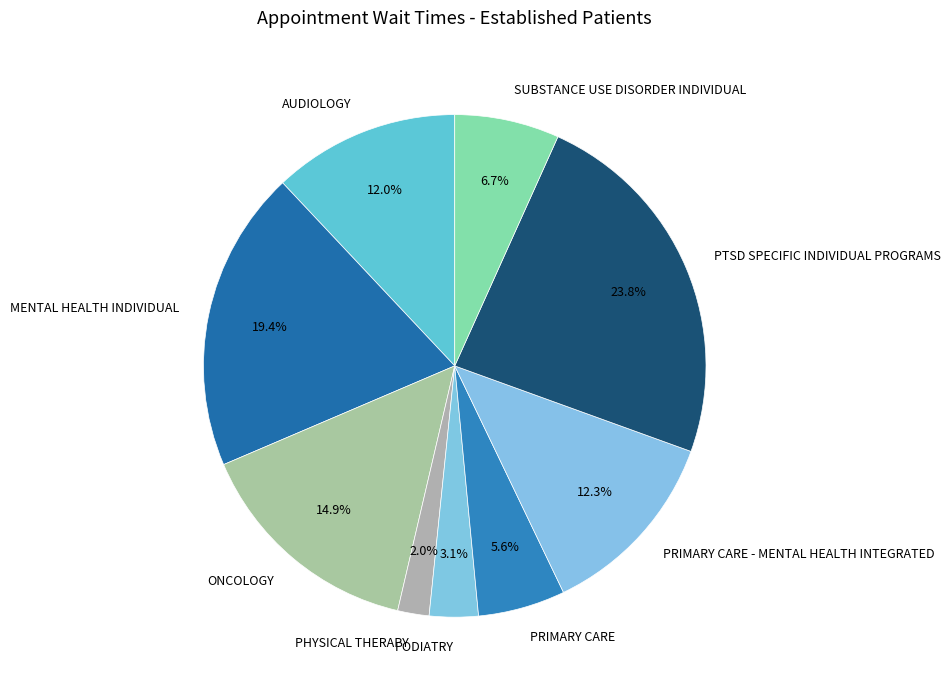

To the nearest percent, what is the difference between the ONCOLOGY and PHYSICAL THERAPY slice percentages?

13%